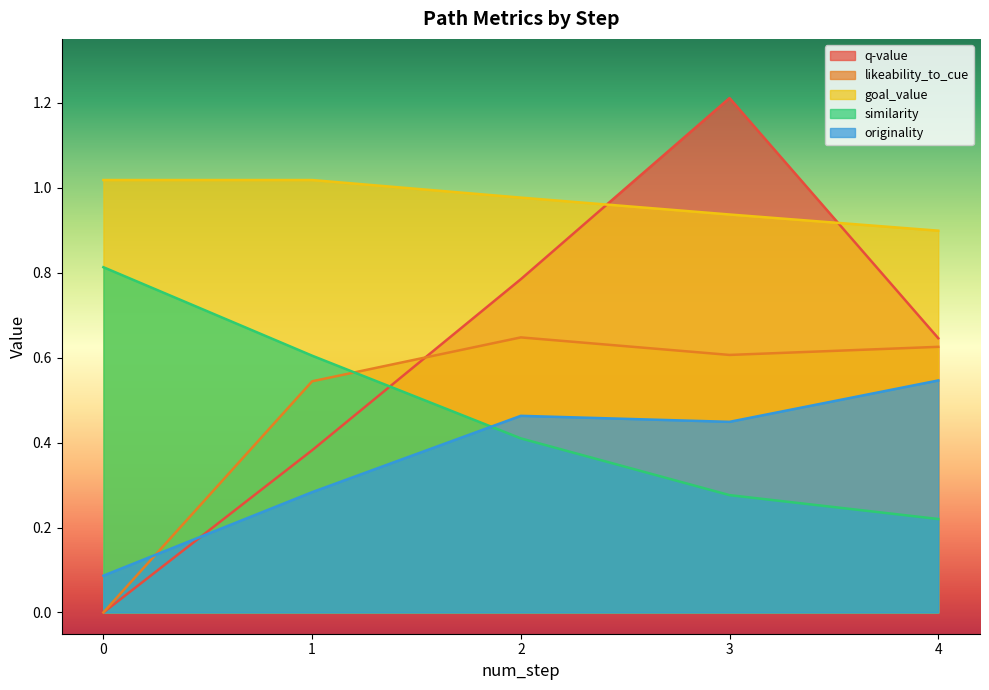

Between 4 and 2, which is larger?

2